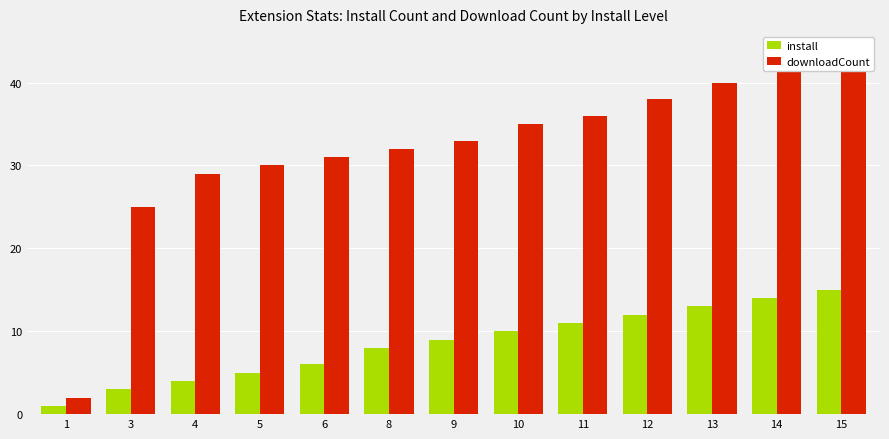

How many distinct data groups are displayed?

2